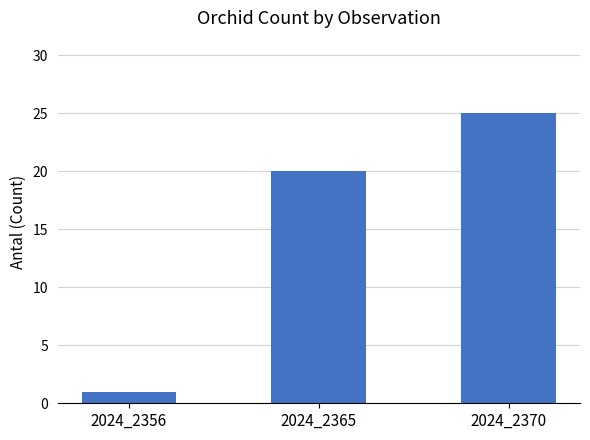

Where is the data nearest to the value 13?

2024_2365